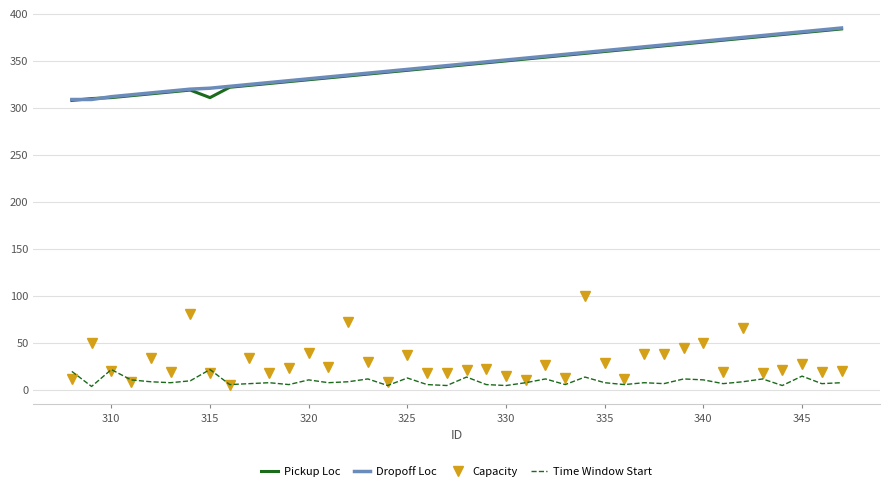

Which series has the largest range (max minus min)?

Capacity